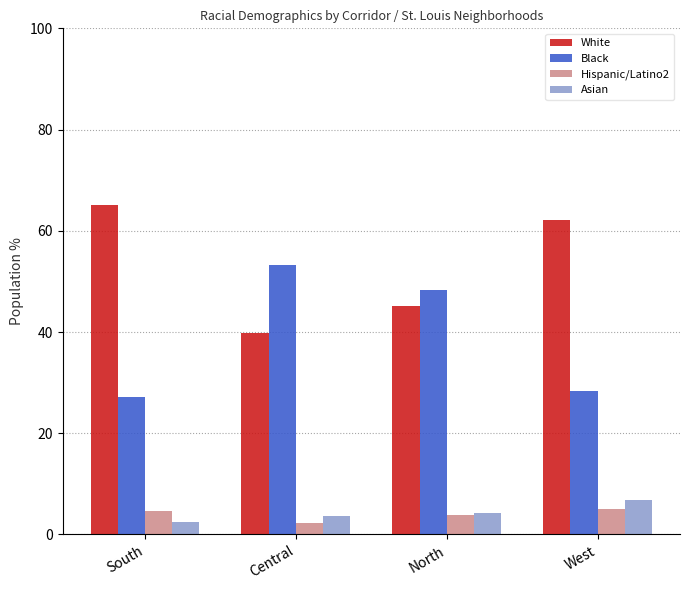

Reading left to right, transcribe all the data shown in this chart.

White: South=65.0	Central=39.9	North=45.2	West=62.1
Black: South=27.2	Central=53.3	North=48.3	West=28.4
Hispanic/Latino2: South=4.6	Central=2.2	North=3.8	West=5.1
Asian: South=2.4	Central=3.6	North=4.2	West=6.8